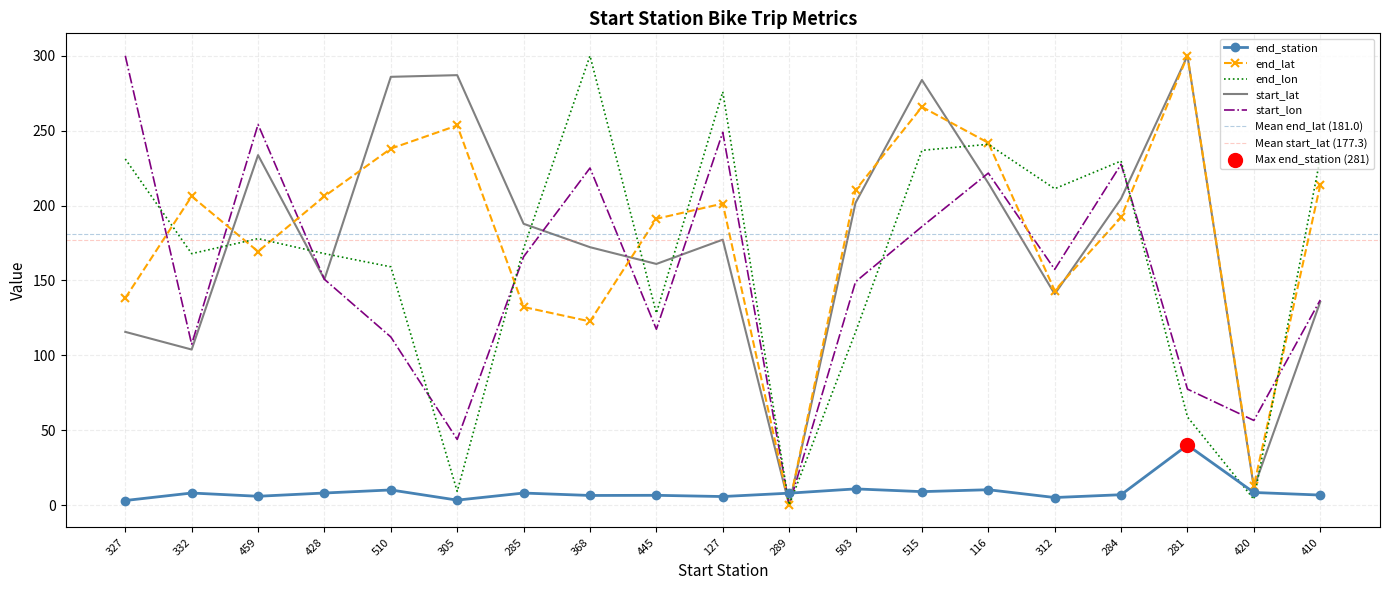

Which series contains the highest Y value?

end_lat